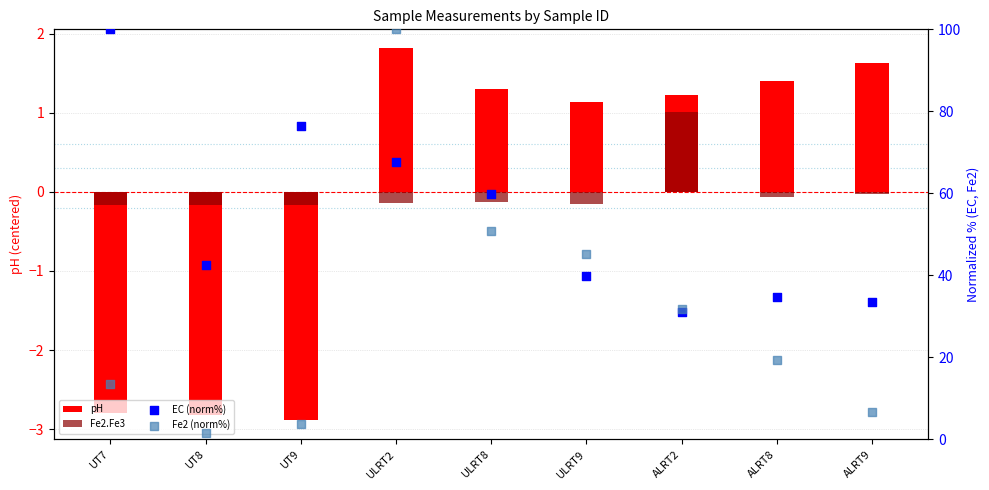

What are all the series names shown in the legend?

pH, Fe2.Fe3, EC (norm%), Fe2 (norm%)